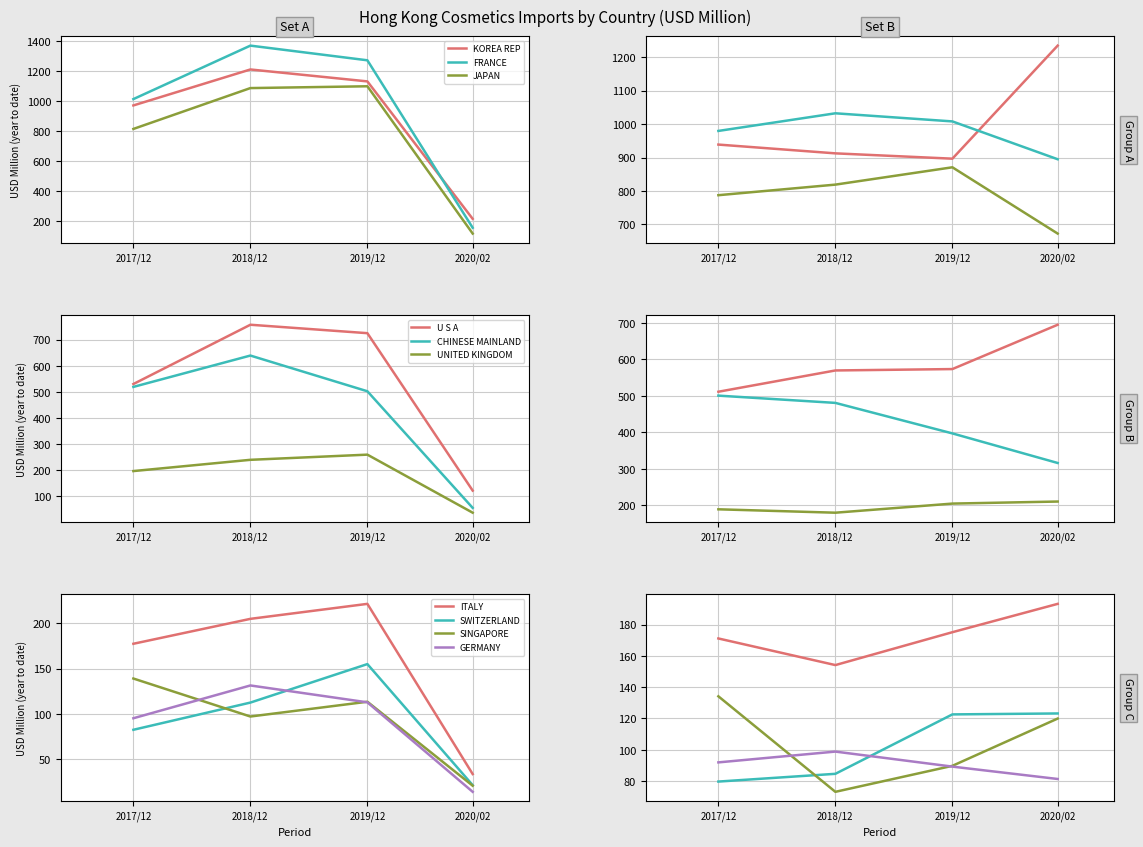

What is the value of the 201712 point at the 5th from the left?

519.0